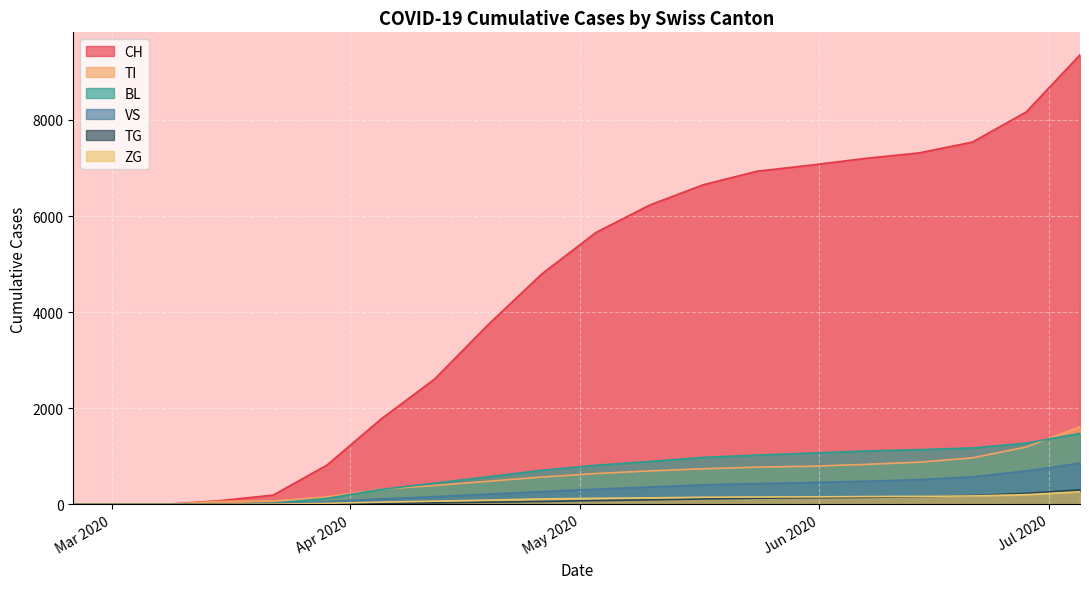

What is the highest value of the TG series?

302